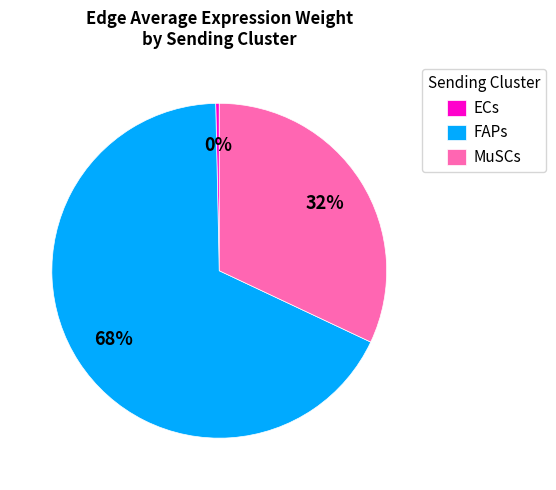

To the nearest percent, what is the difference between the FAPs and MuSCs slice percentages?

36%